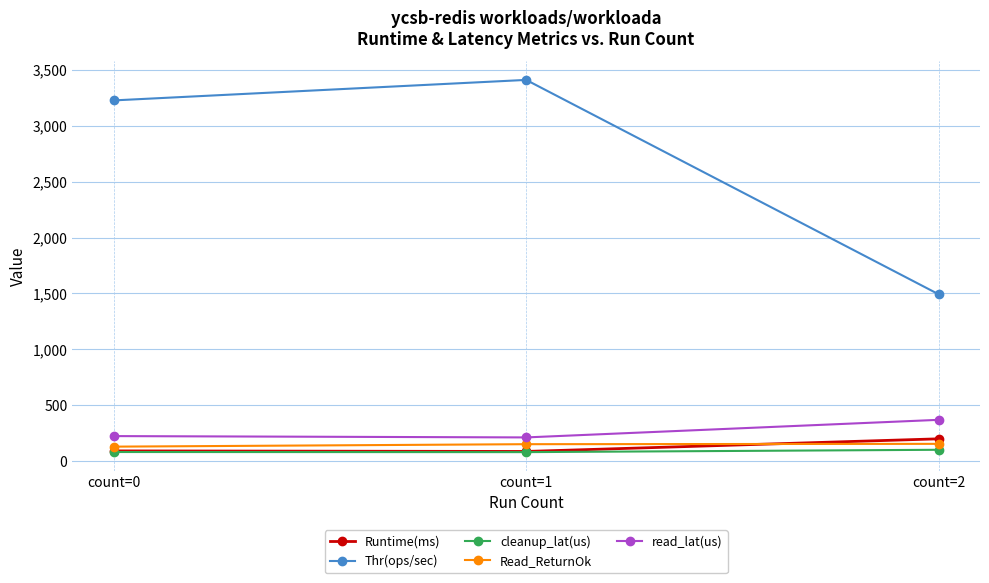

The value of Thr(ops/sec) at count=0 is 3225.8. True or false?

True